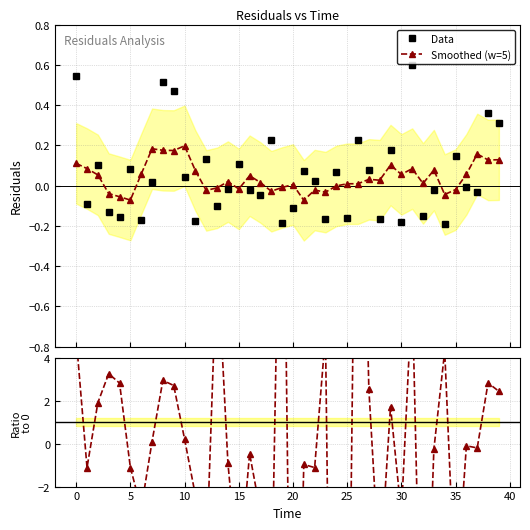

What is the difference between the maximum and minimum values in the Data series?

0.8